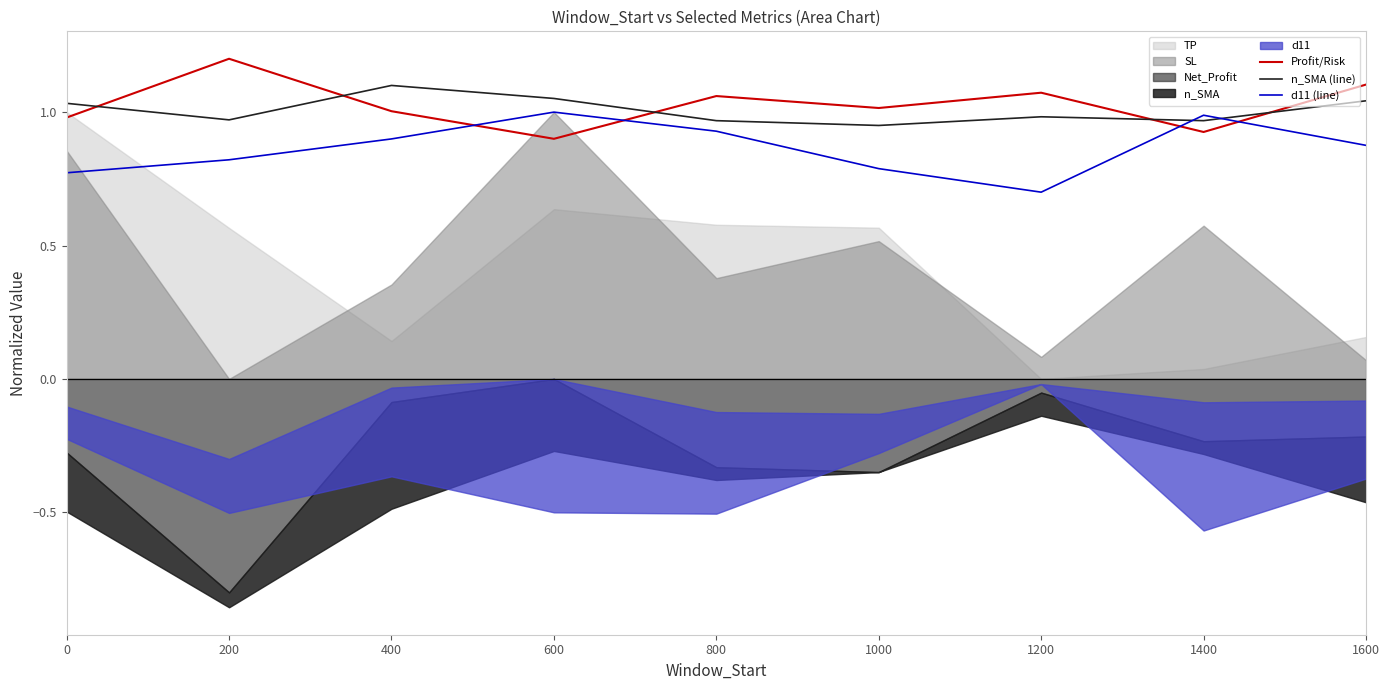

Reading left to right, transcribe all the data shown in this chart.

Profit/Risk: 0=1.0	200=1.2	400=1.0	600=0.9	800=1.1	1000=1.0	1200=1.1	1400=0.9	1600=1.1
n_SMA (line): 0=1.0	200=1.0	400=1.1	600=1.1	800=1.0	1000=0.9	1200=1.0	1400=1.0	1600=1.0
d11 (line): 0=0.8	200=0.8	400=0.9	600=1.0	800=0.9	1000=0.8	1200=0.7	1400=1.0	1600=0.9